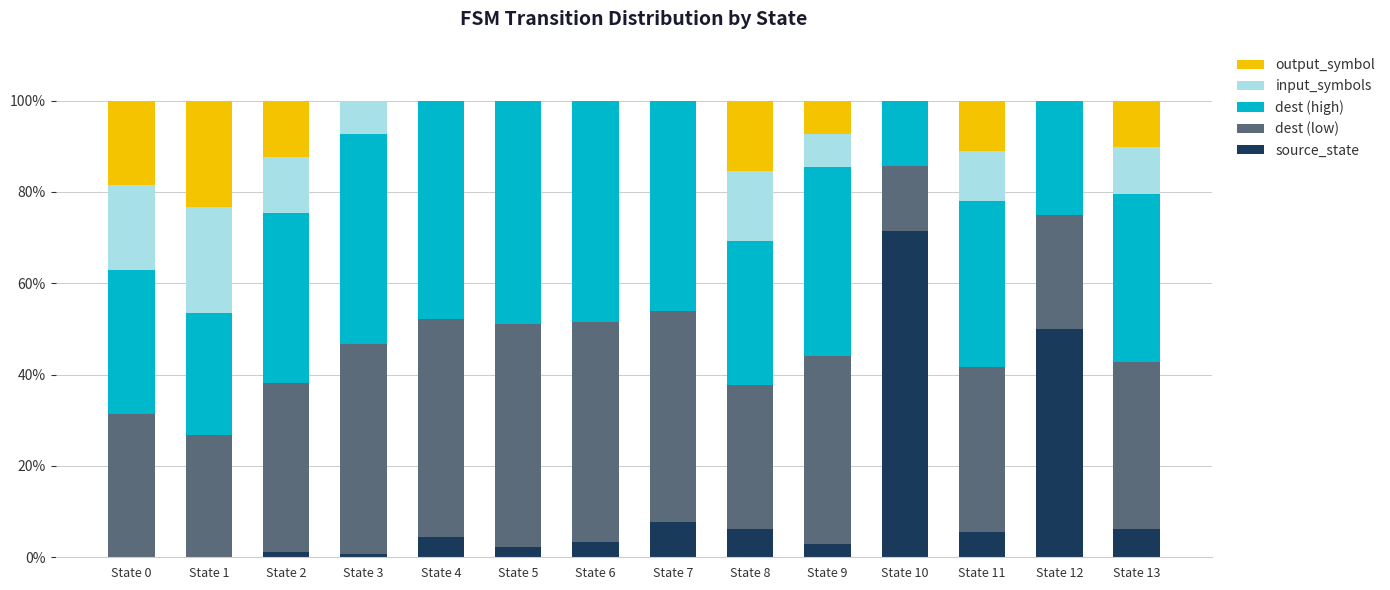

Is it true that source_state equals 0.7 at State 3?

True